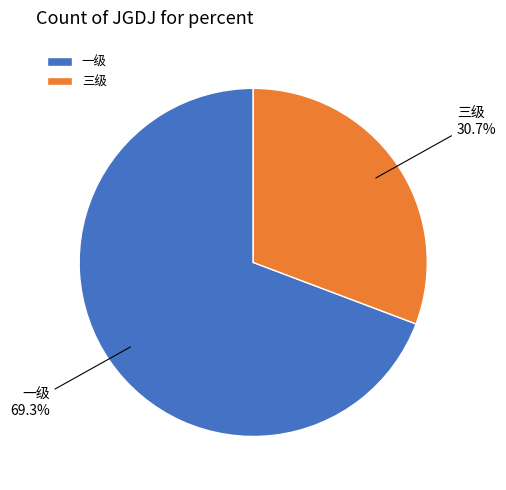

Rank the categories by value from lowest to highest.

三级, 一级